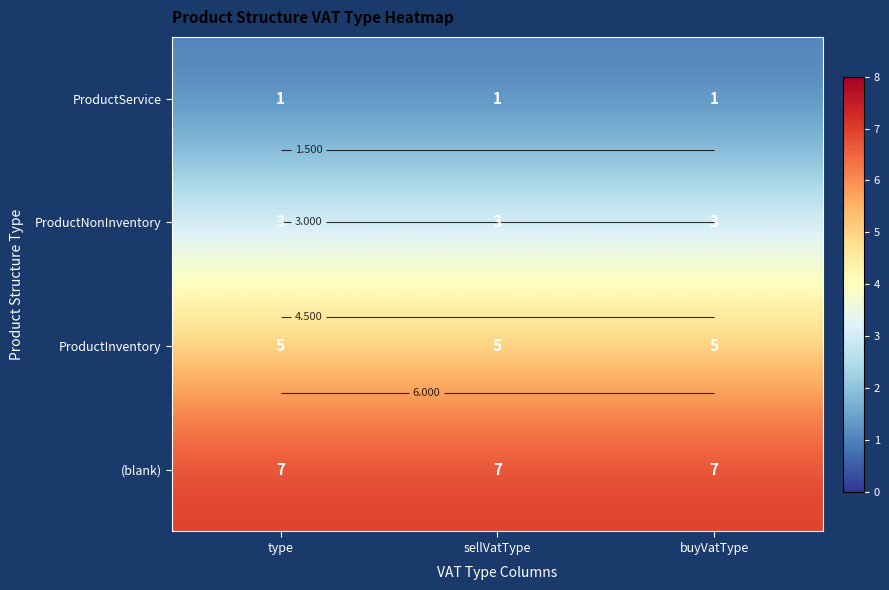

Which category has the highest value in the ProductNonInventory series?

type